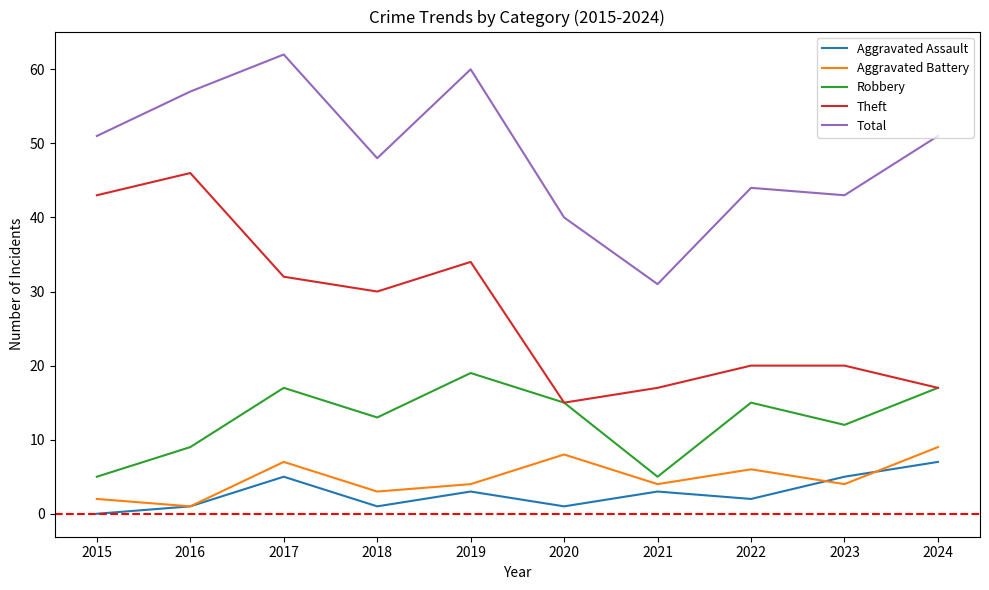

What is the sum of all Aggravated Assault values?

28